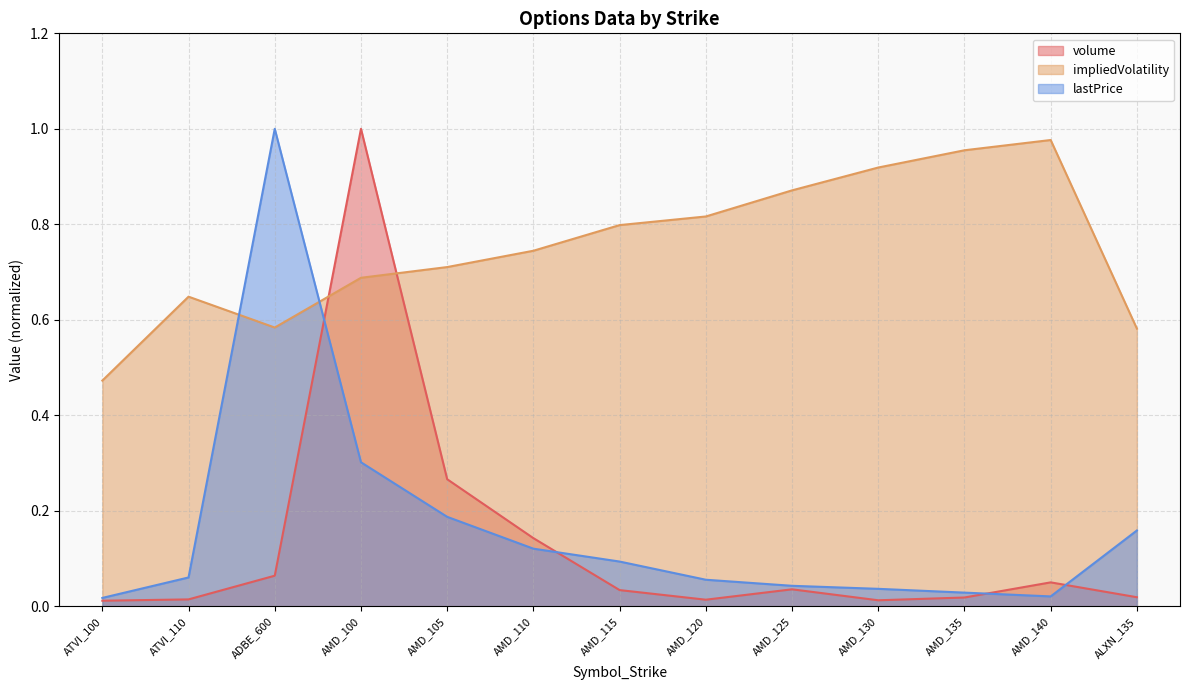

Rank the series at AMD_140 from highest to lowest value.

impliedVolatility, volume, lastPrice